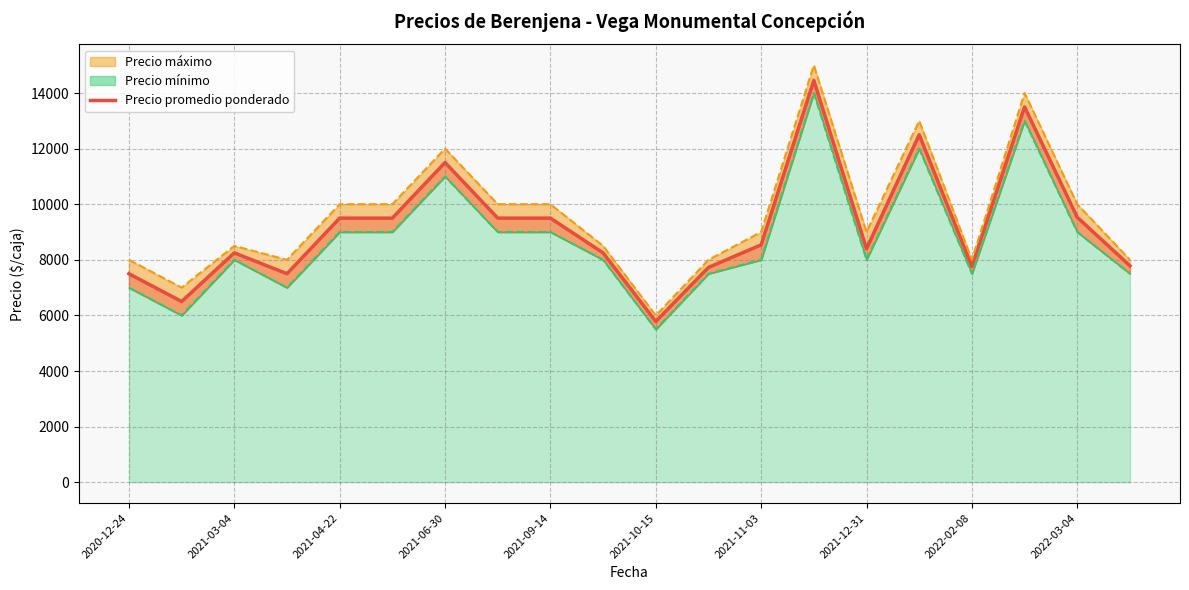

True or false: Precio promedio ponderado and Precio máximo cross at least once.

False